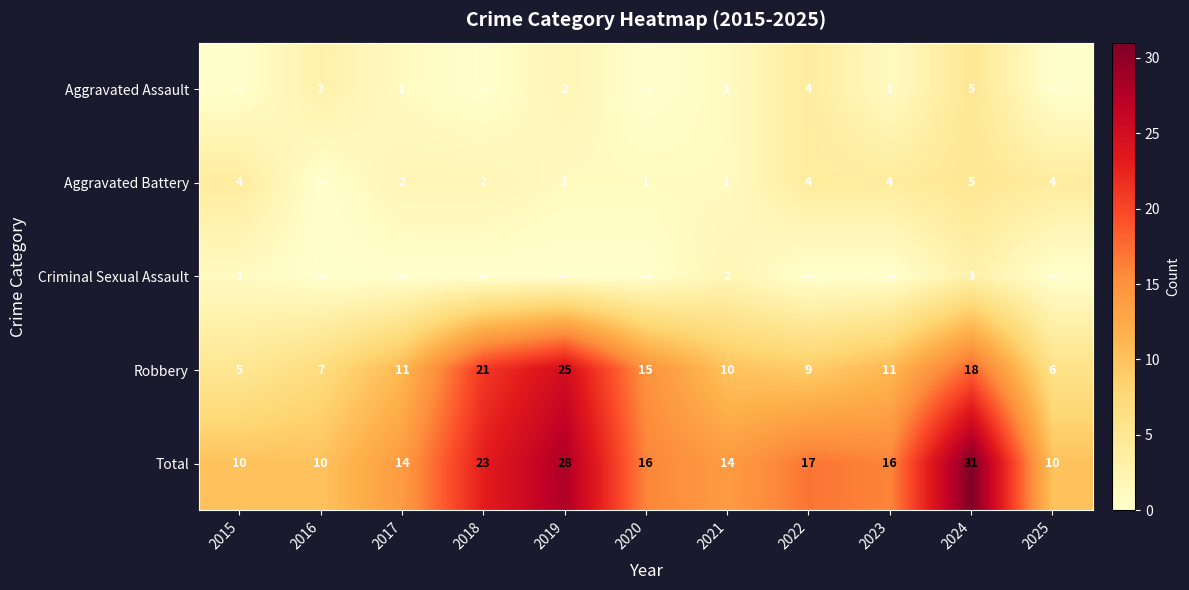

Between 2020 and 2022, which is larger?

2022